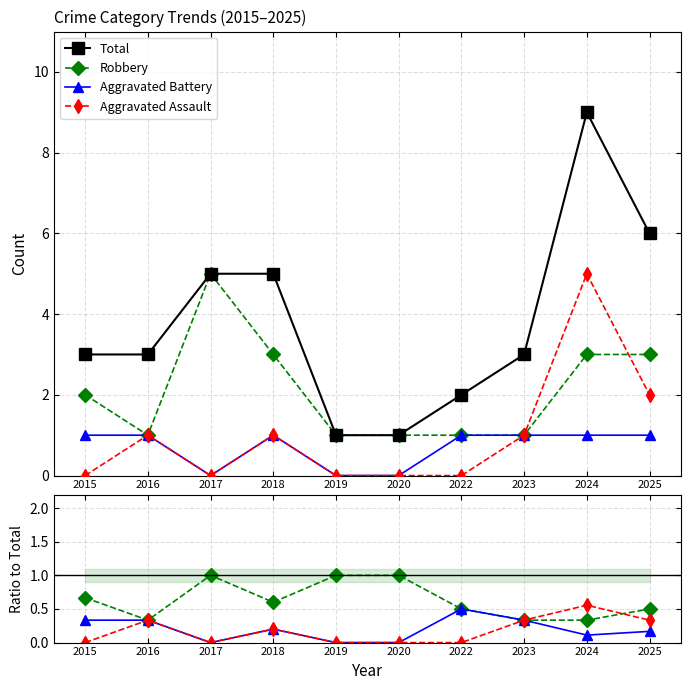

At 2023, list the series in order from largest to smallest.

Total, Robbery, Aggravated Battery, Aggravated Assault